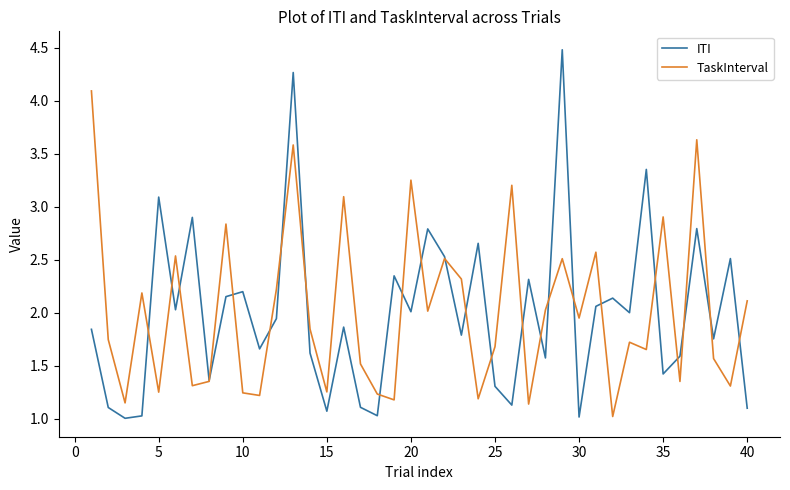

Which series has the widest spread of values?

ITI